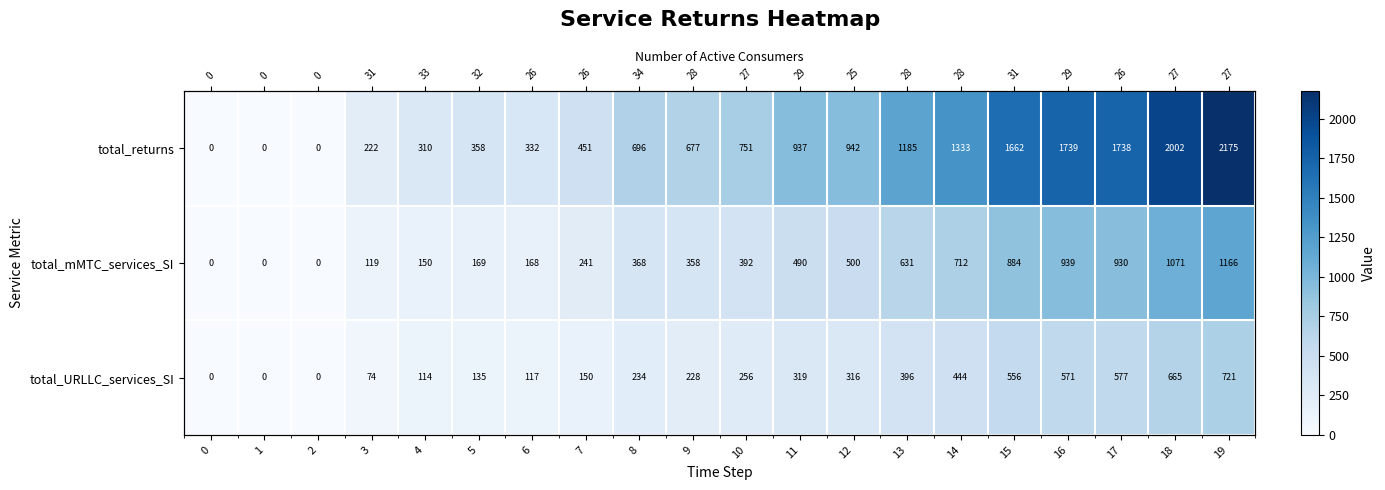

How many categories are shown in the chart?

20